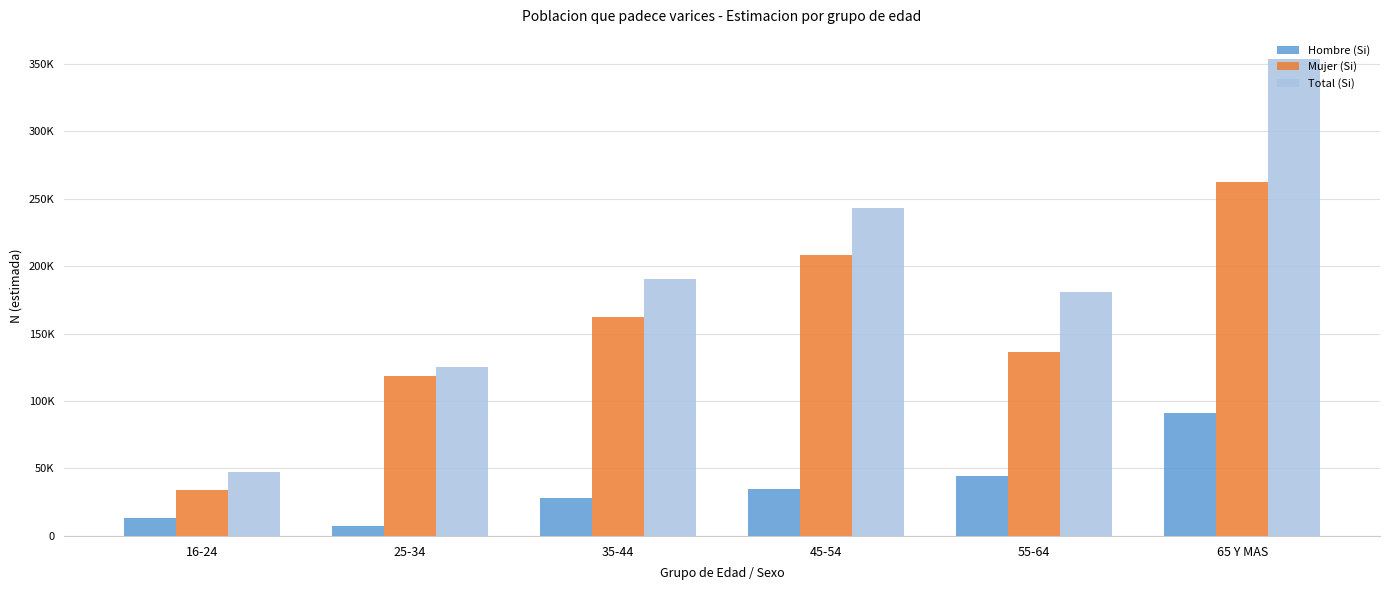

List the series in order of their overall mean, highest first.

Total (Si), Mujer (Si), Hombre (Si)